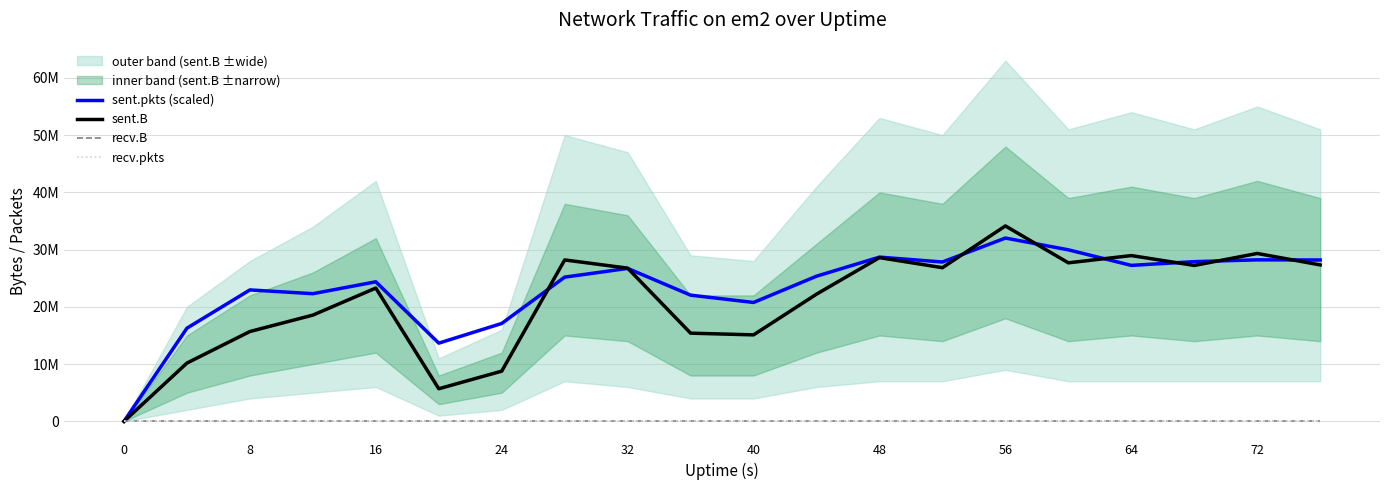

What is the sum of all sent.pkts (scaled) values?

466767500